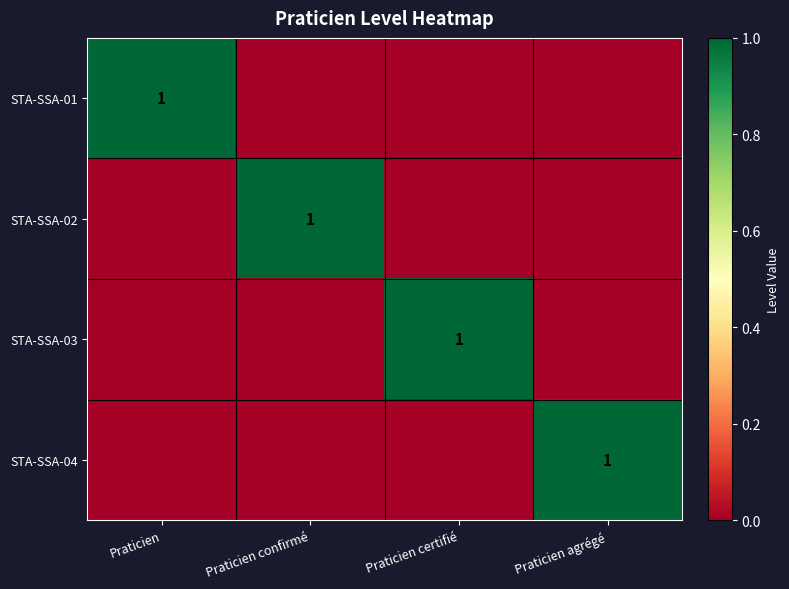

Is it true that STA-SSA-01 equals 1 at Praticien?

True